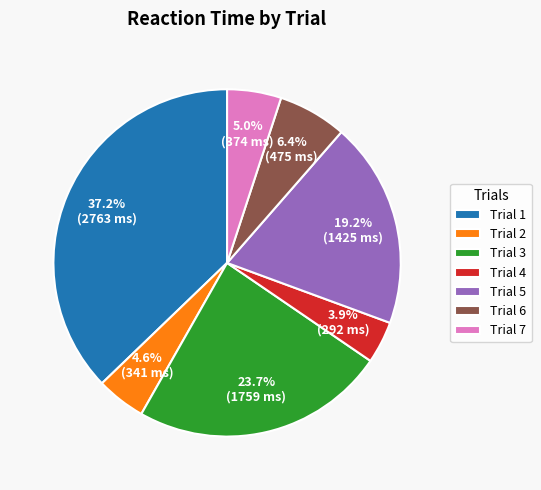

How much of the chart is everything except Trial 5?

80.8%